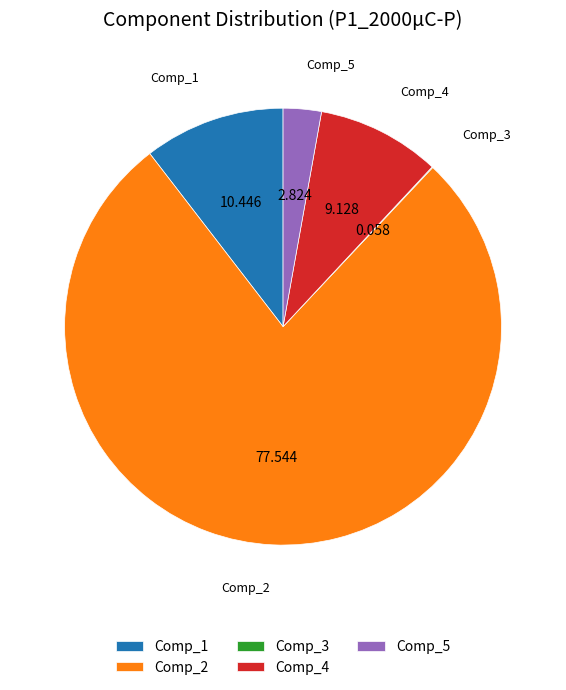

The Comp_2 slice represents 78% of the pie. True or false?

True